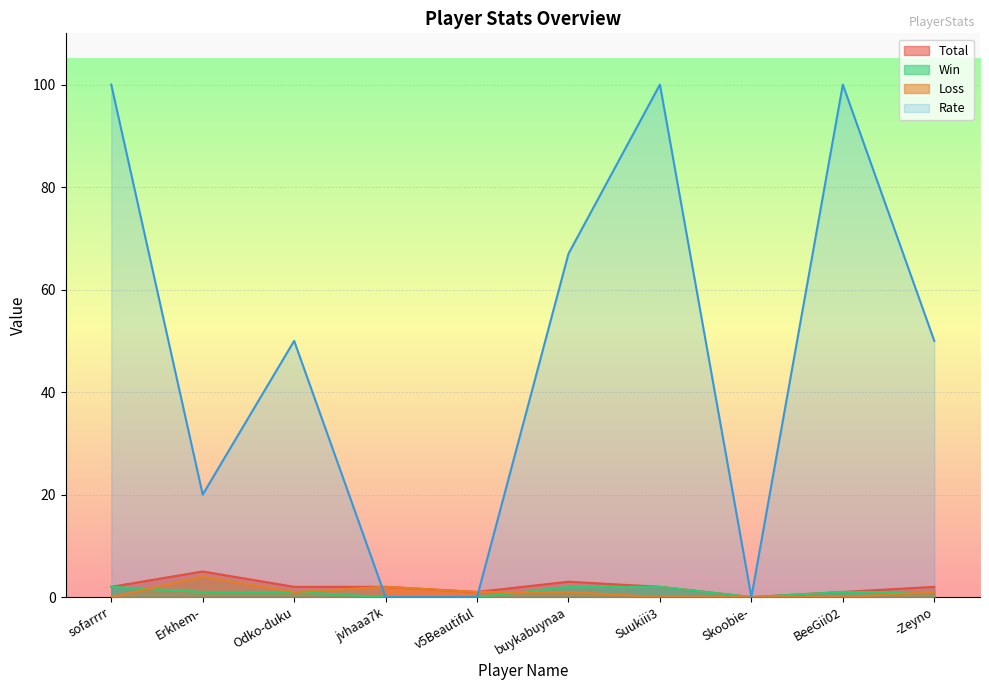

At how many categories does at least one series exceed 95?

3